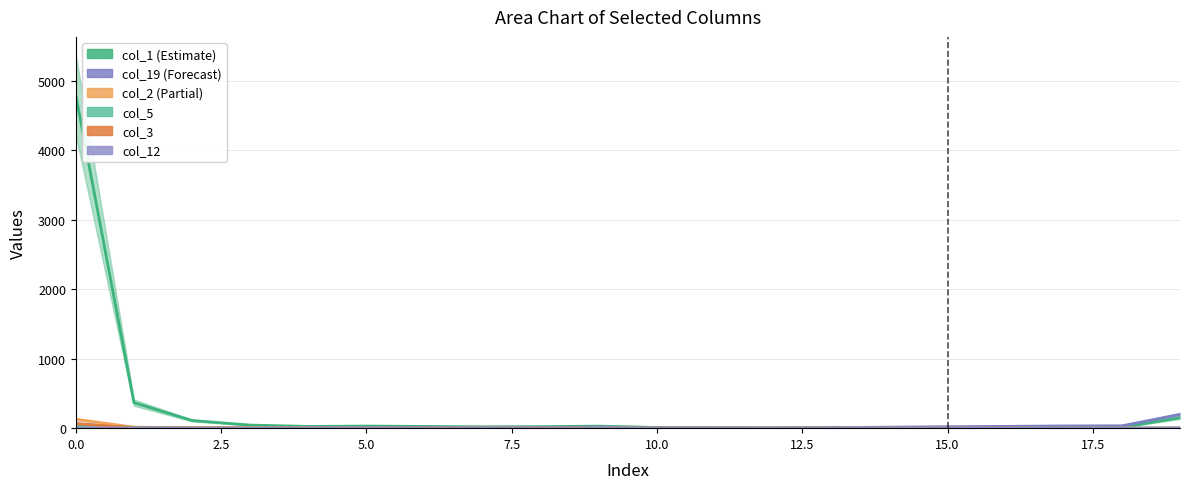

Which has a higher value, 15 or 10?

10